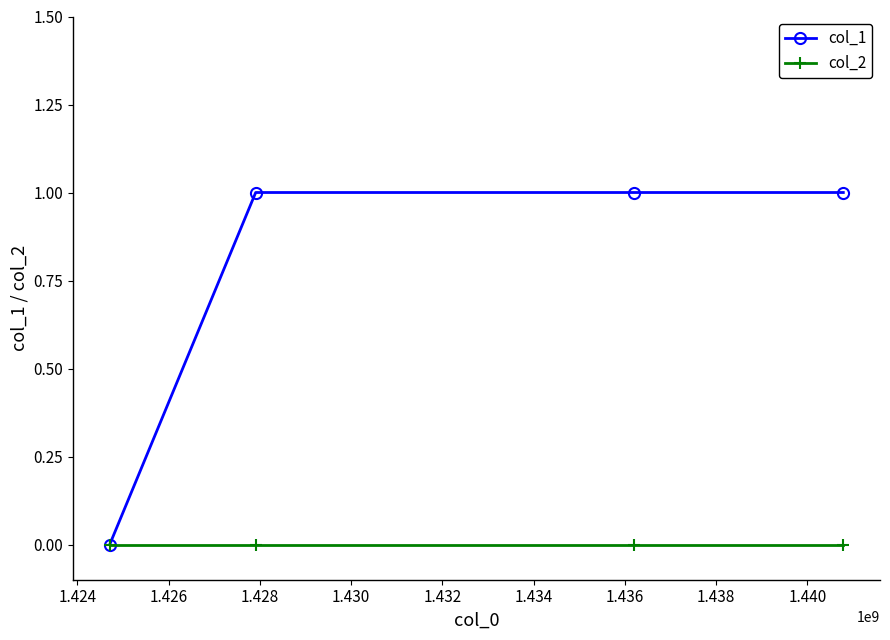

What is the value of the col_1 point at the 2nd from the left?

1